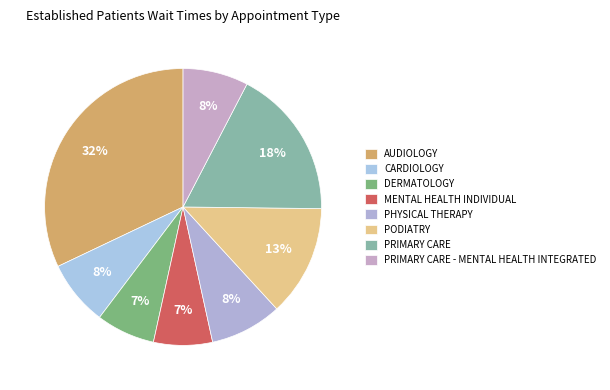

Is there a majority slice in this chart?

No